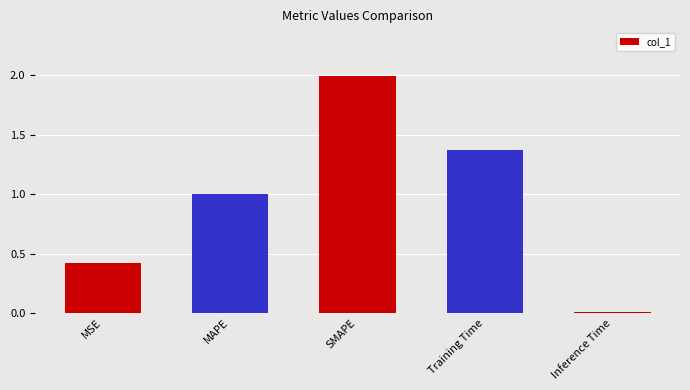

Which category has the lowest value across all series?

Inference Time